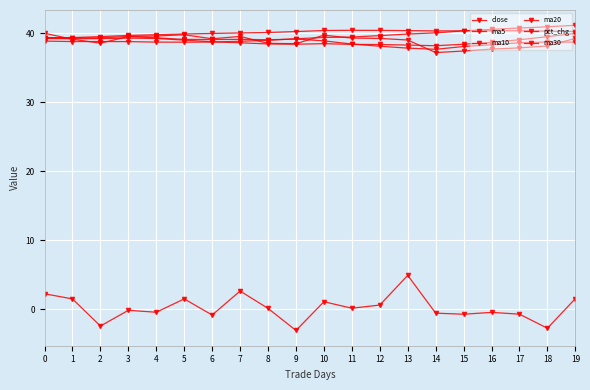

The value of ma20 at 6 is 68.5. True or false?

False